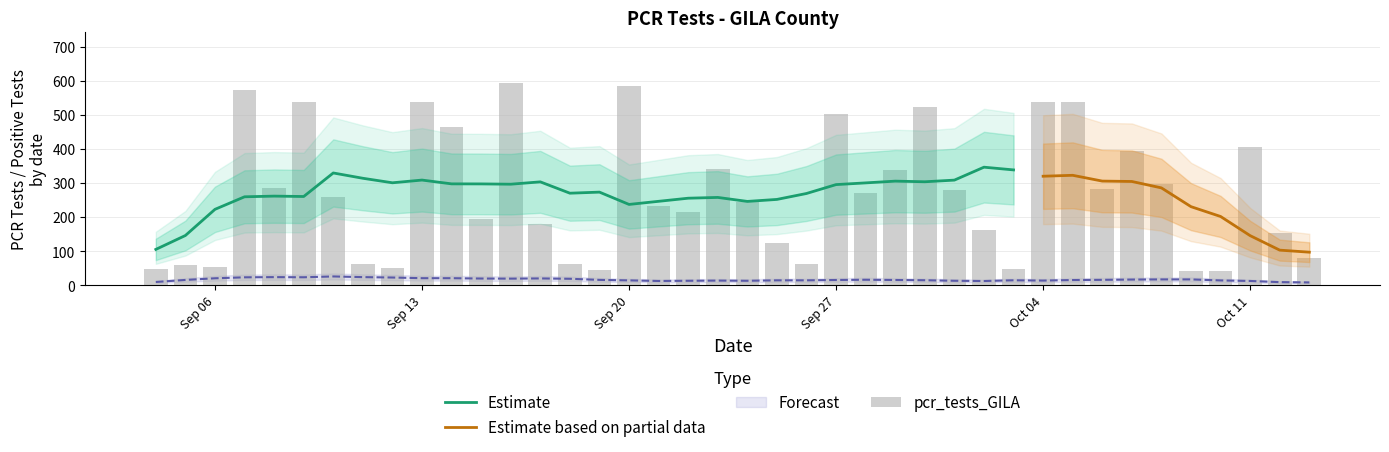

How many values in the pcr_pos_test_GILA series are below 16?

20